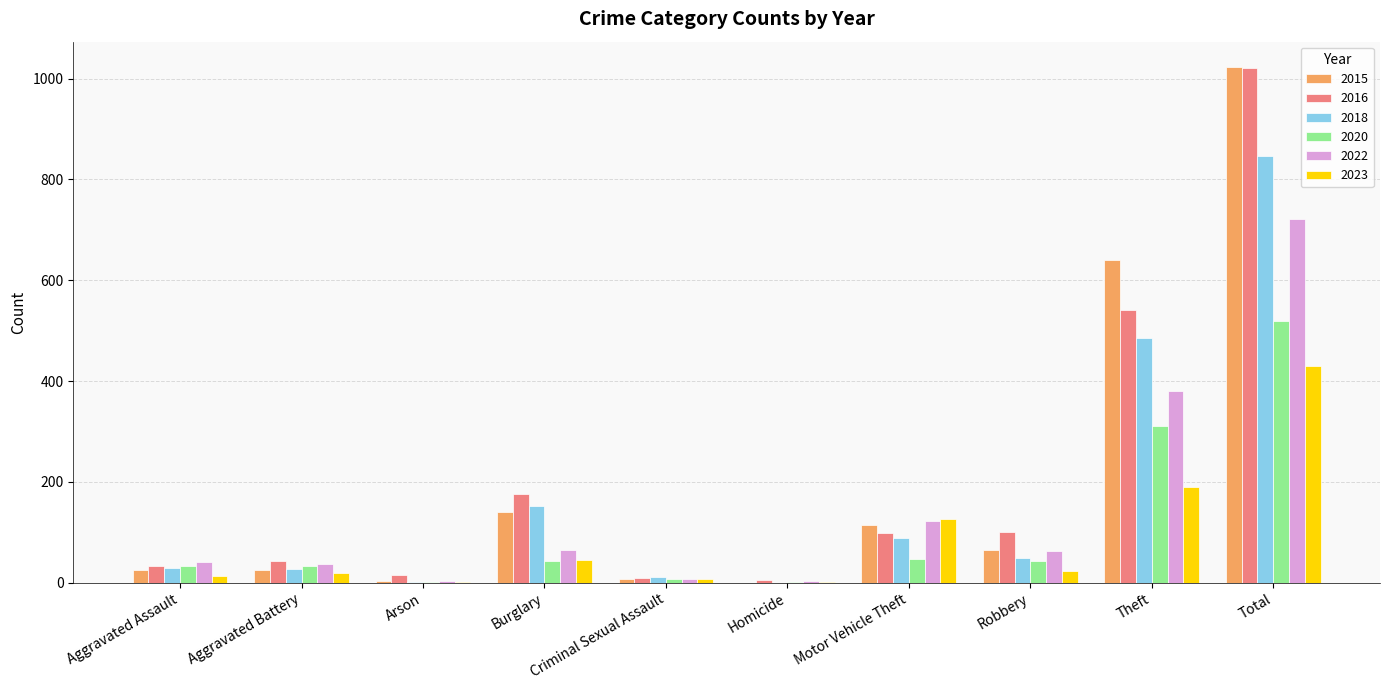

At which category is the sum across all series the highest?

Total